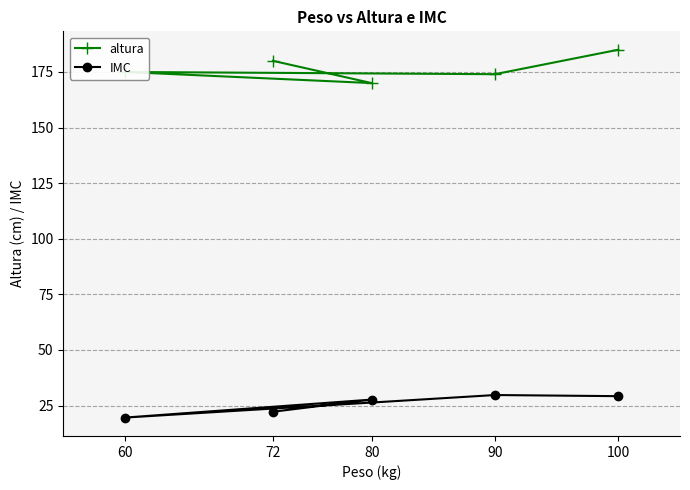

Which series changed the most between 60 and 100?

altura